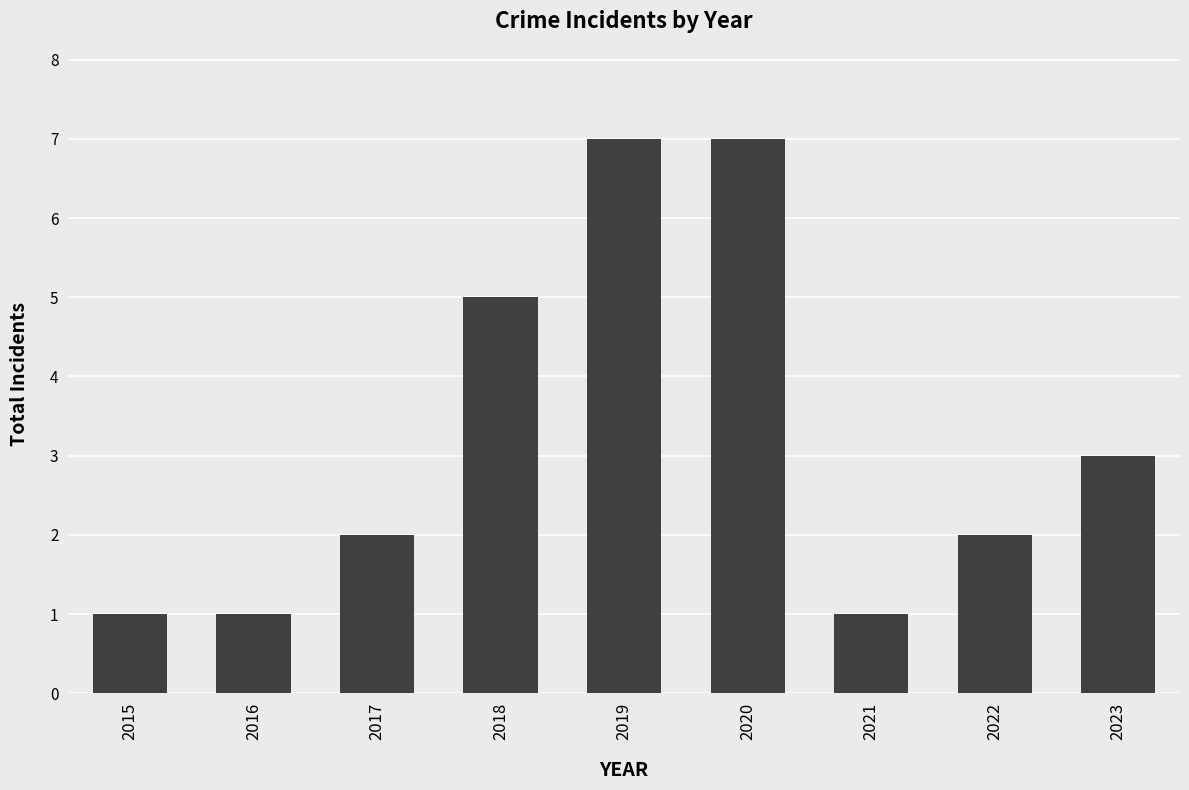

The value at 2018 is 2. True or false?

False